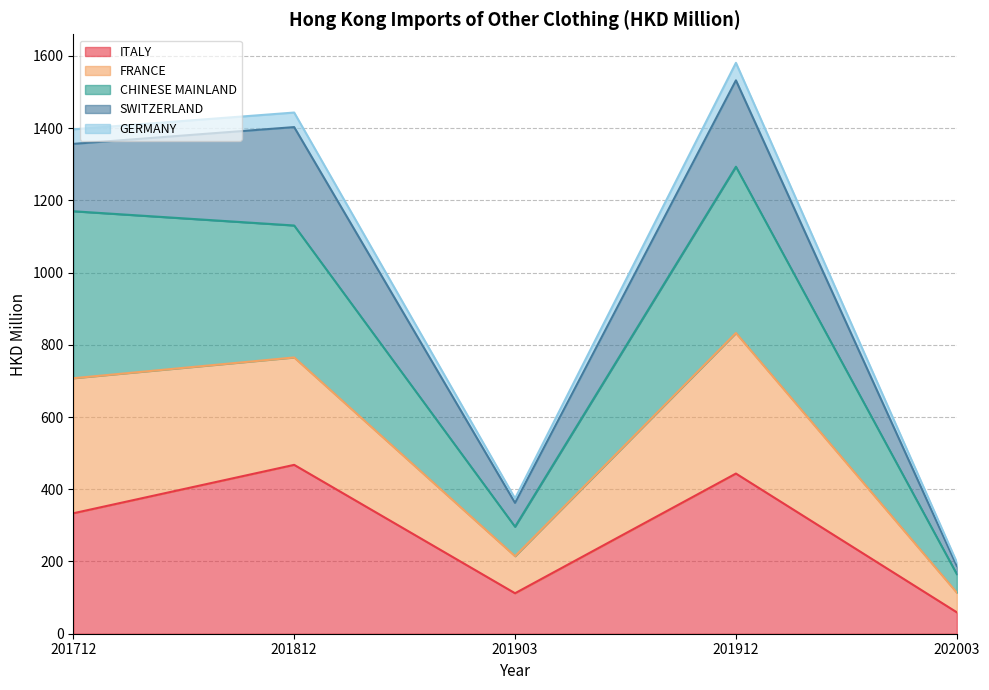

At which category is the sum across all series the highest?

201912